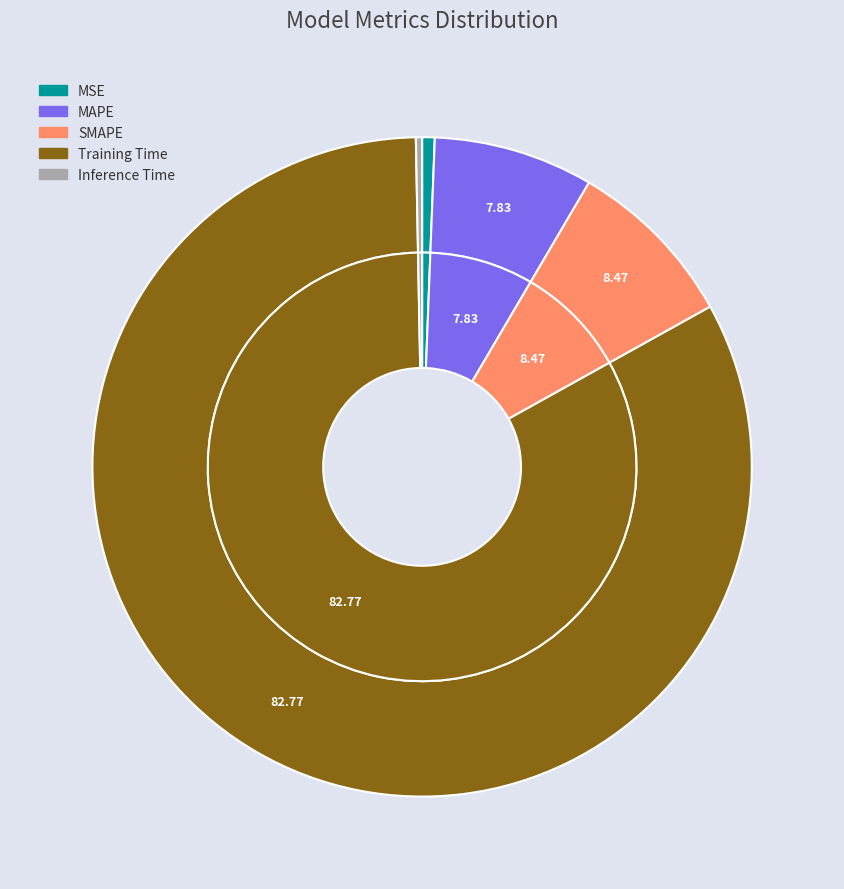

What percentage is the Training Time slice, to the nearest percent?

83%